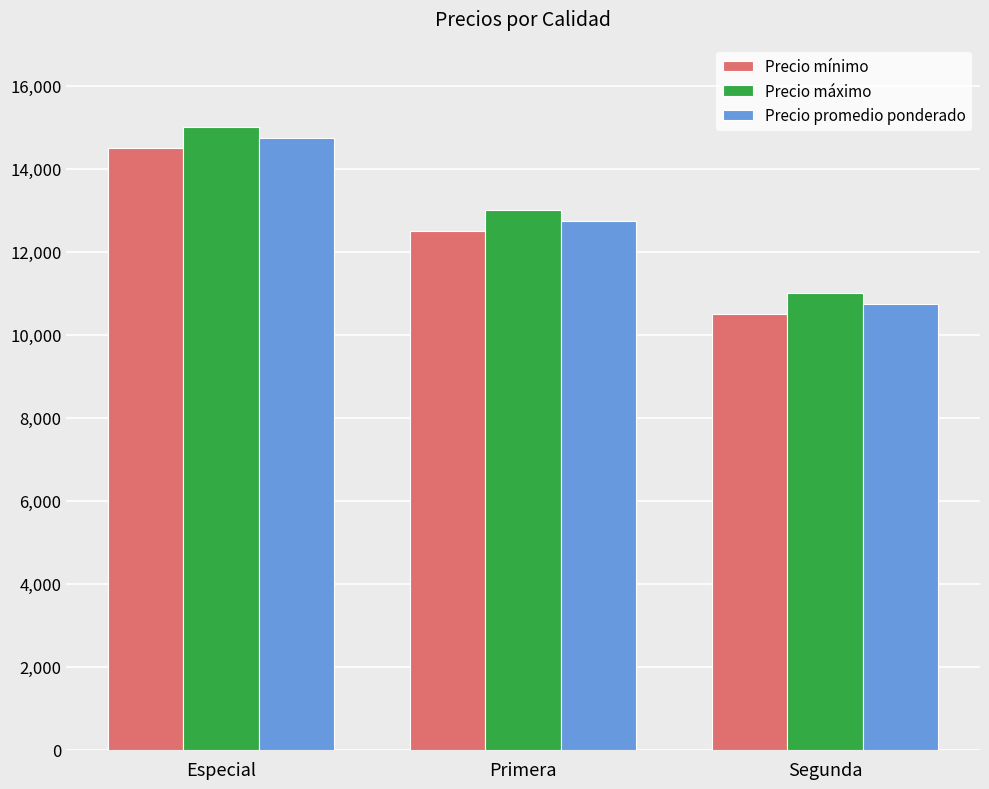

The value of Precio máximo at Especial is 15000. True or false?

True